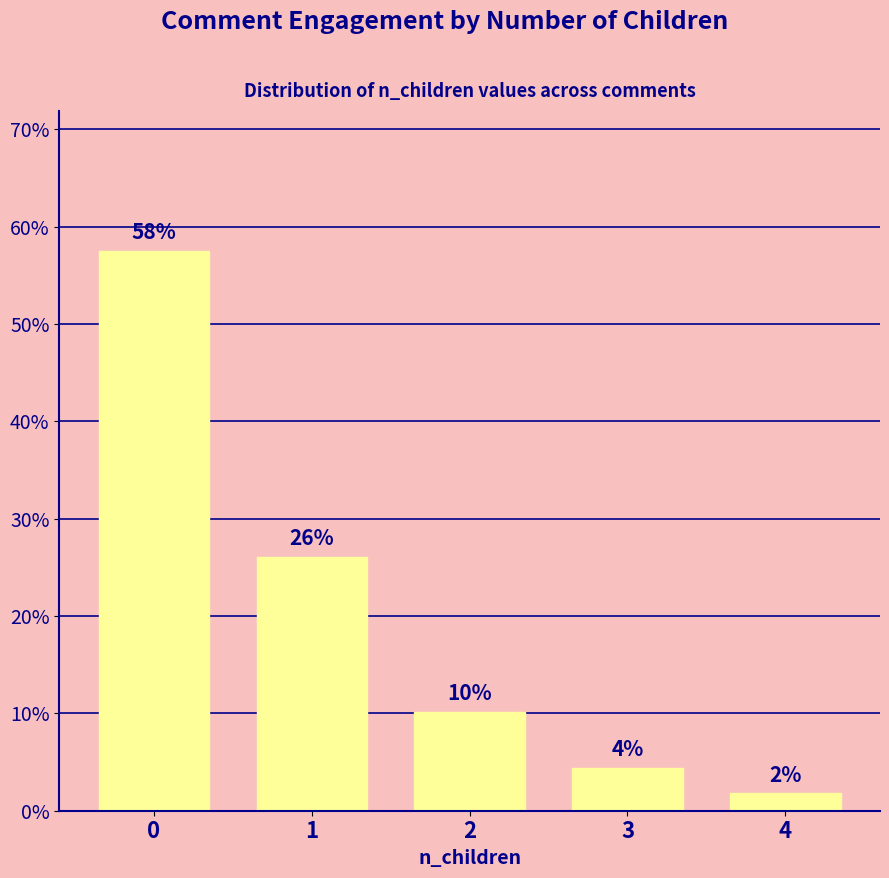

What is the greatest value displayed?

57.5